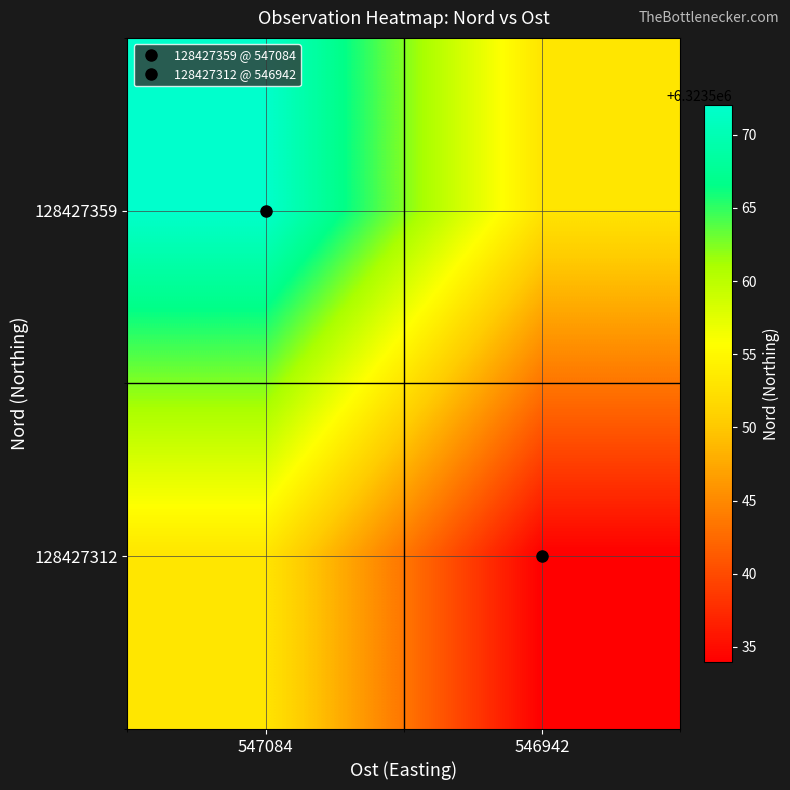

At which category is the sum across all series the highest?

547084